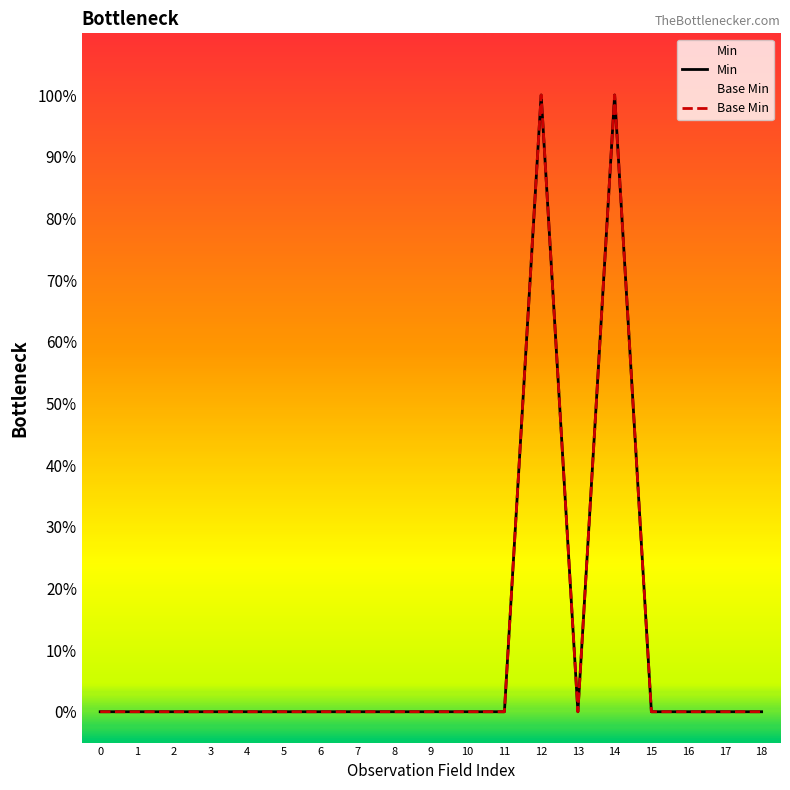

How many series are shown in this chart?

2